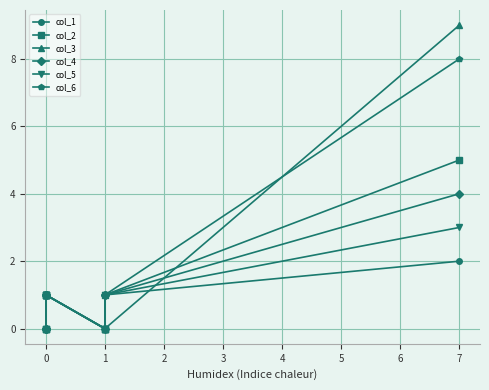

Reading left to right, transcribe all the data shown in this chart.

col_1: 0	0	0	1	1	1	0	0	1	2
col_2: 0	0	0	1	1	1	0	0	1	5
col_3: 0	1	1	1	1	1	0	0	0	9
col_4: 0	0	0	1	1	1	0	1	1	4
col_5: 1	1	1	1	1	1	0	0	1	3
col_6: 0	0	0	0	1	1	0	1	1	8